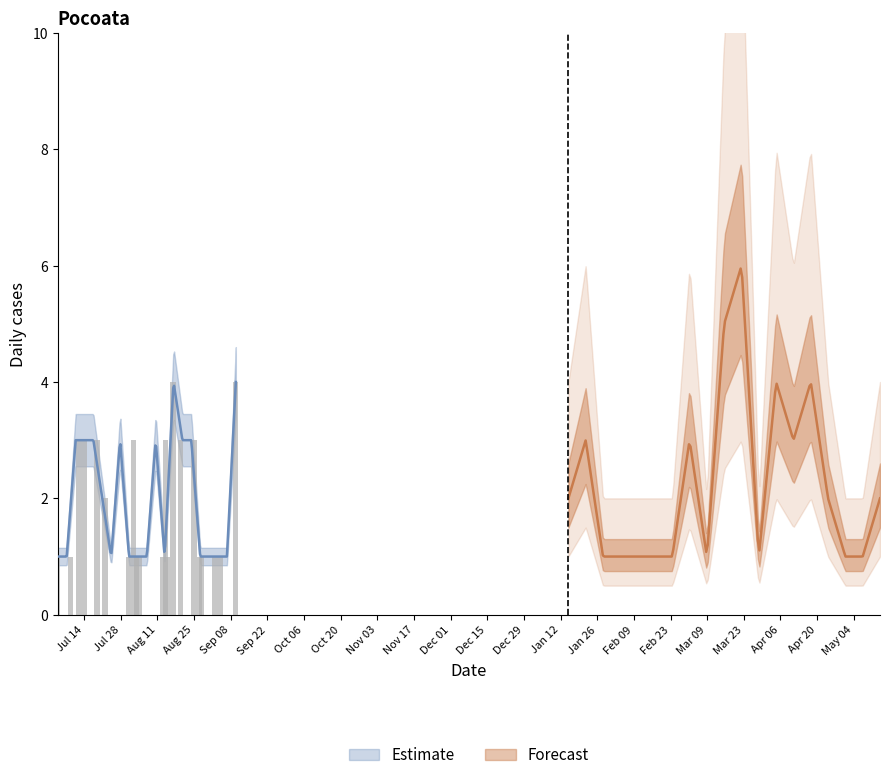

What is the sum of all values?

85